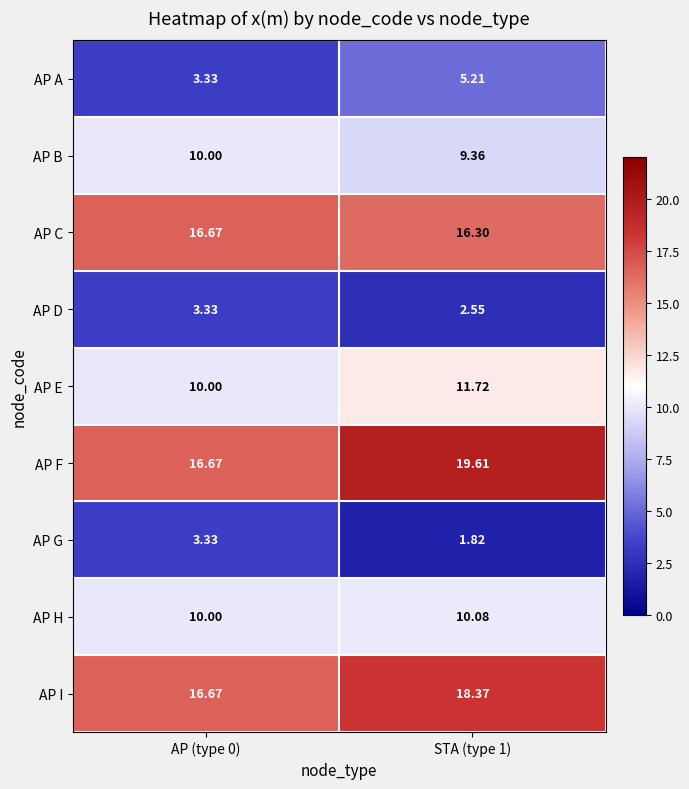

Which series has the widest spread of values?

AP F